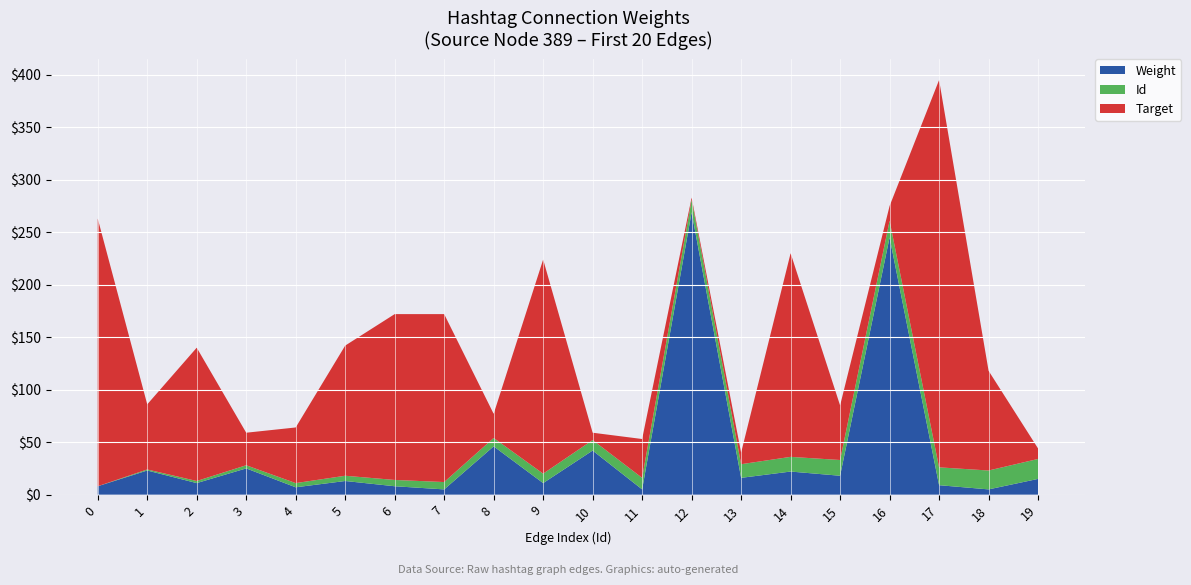

Reading left to right, extract all data points from this chart.

Weight: 8	23	11	25	7	13	8	5	46	11	42	5	269	16	22	18	245	9	5	15
Id: 0	1	2	3	4	5	6	7	8	9	10	11	12	13	14	15	16	17	18	19
Target: 255	62	127	31	53	124	158	160	23	204	7	37	2	11	194	52	14	369	95	10